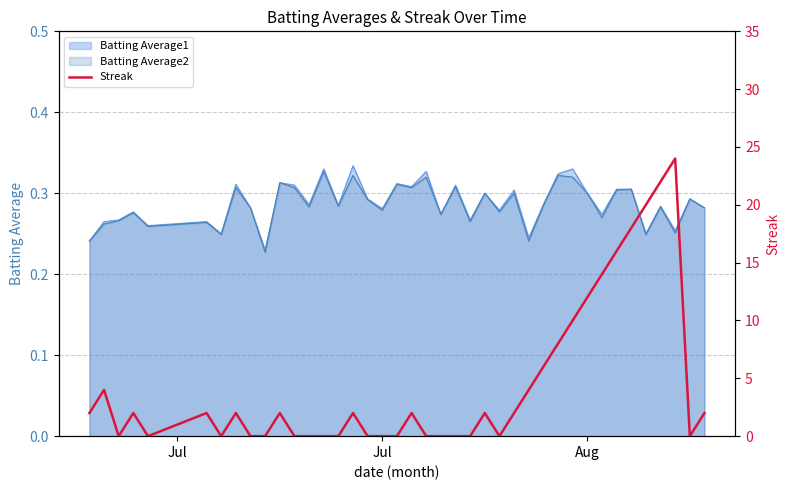

Reading left to right, extract all data points from this chart.

2	4	0	2	0	2	0	2	0	0	2	0	0	0	0	2	0	0	0	2	0	0	0	0	2	0	2	4	6	8	10	12	14	16	18	20	22	24	0	2